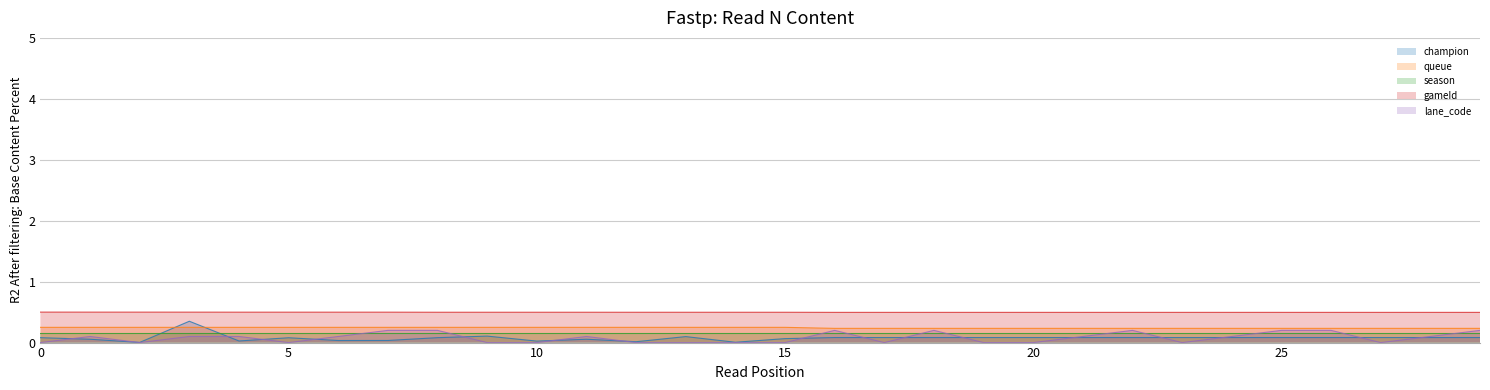

List the labels in order of champion value, smallest first.

2, 14, 12, 10, 4, 6, 7, 1, 11, 15, 5, 0, 8, 16, 17, 18, 19, 20, 21, 22, 23, 24, 25, 26, 27, 28, 29, 13, 9, 3